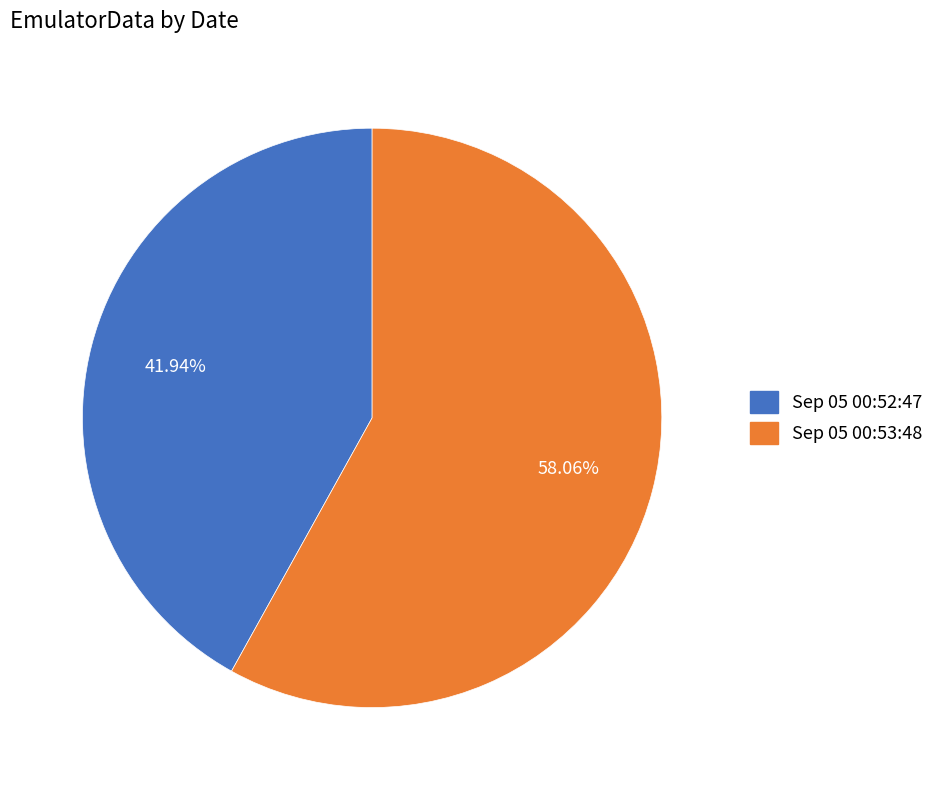

To the nearest percent, what is the average slice percentage?

50%